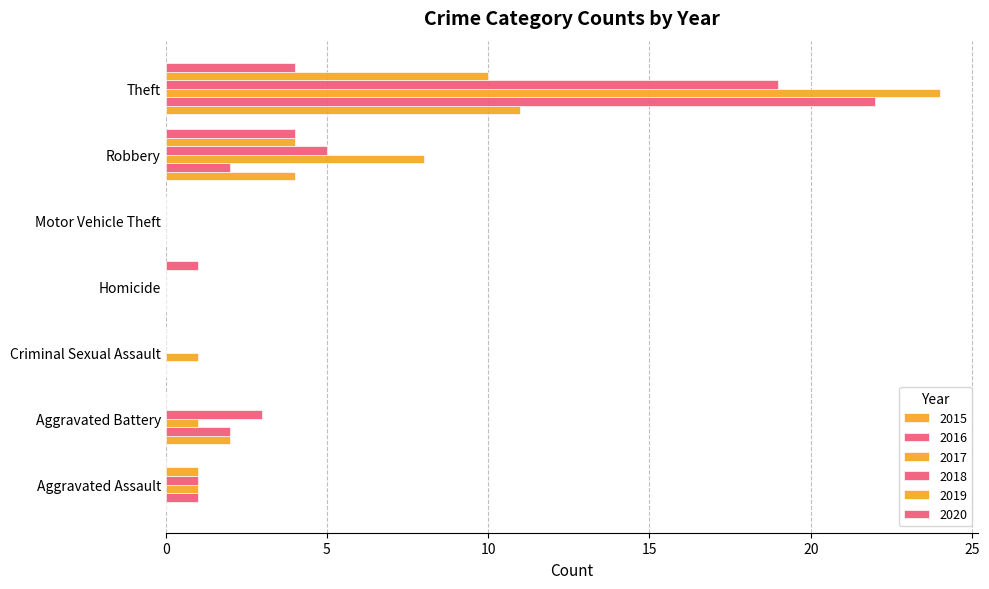

Reading left to right, what are all the values shown in this chart?

2015: Aggravated Assault=0	Aggravated Battery=2	Criminal Sexual Assault=0	Homicide=0	Motor Vehicle Theft=0	Robbery=4	Theft=11
2016: Aggravated Assault=1	Aggravated Battery=2	Criminal Sexual Assault=0	Homicide=0	Motor Vehicle Theft=0	Robbery=2	Theft=22
2017: Aggravated Assault=1	Aggravated Battery=1	Criminal Sexual Assault=1	Homicide=0	Motor Vehicle Theft=0	Robbery=8	Theft=24
2018: Aggravated Assault=1	Aggravated Battery=3	Criminal Sexual Assault=0	Homicide=0	Motor Vehicle Theft=0	Robbery=5	Theft=19
2019: Aggravated Assault=1	Aggravated Battery=0	Criminal Sexual Assault=0	Homicide=0	Motor Vehicle Theft=0	Robbery=4	Theft=10
2020: Aggravated Assault=0	Aggravated Battery=0	Criminal Sexual Assault=0	Homicide=1	Motor Vehicle Theft=0	Robbery=4	Theft=4